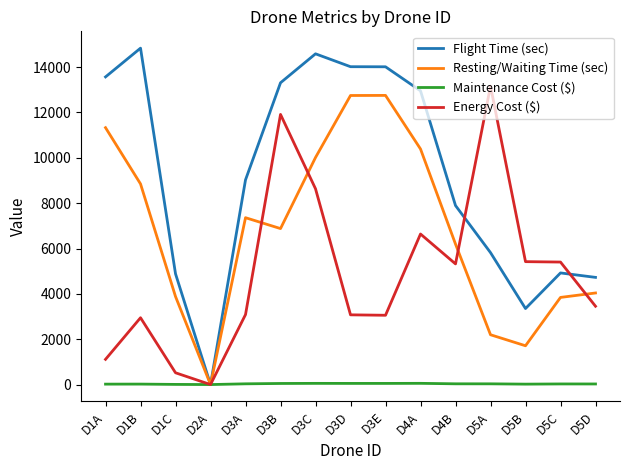

Which series has the widest spread of values?

Flight Time (sec)